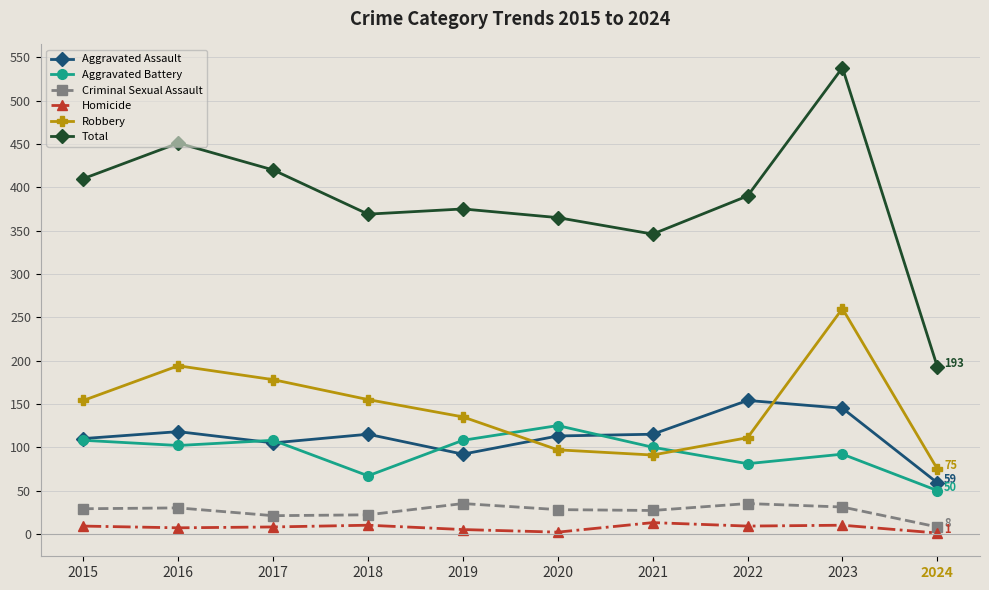

What are all the series names shown in the legend?

Aggravated Assault, Aggravated Battery, Criminal Sexual Assault, Homicide, Robbery, Total